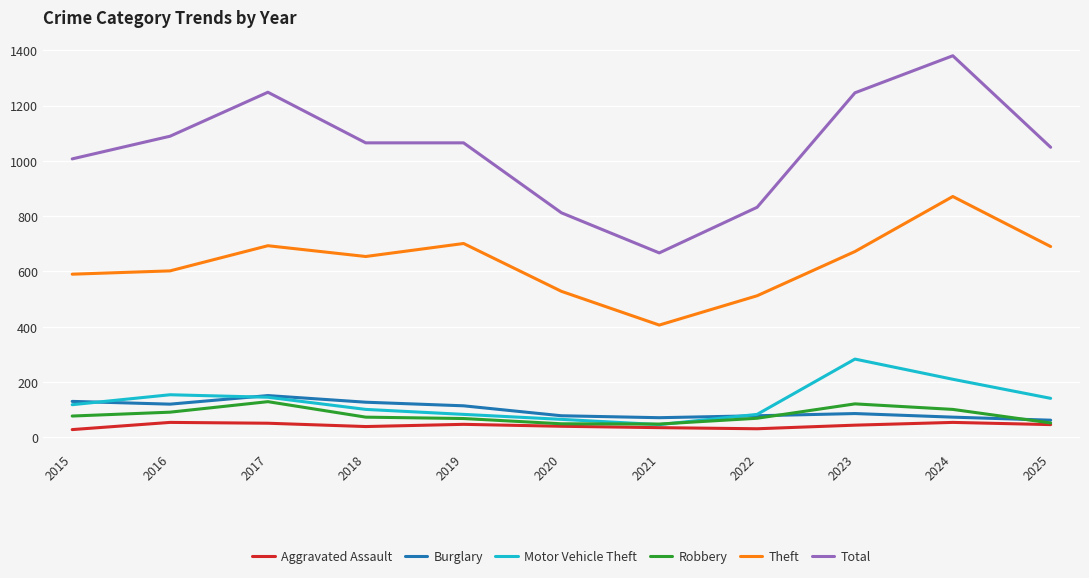

At how many categories does at least one series exceed 944?

8